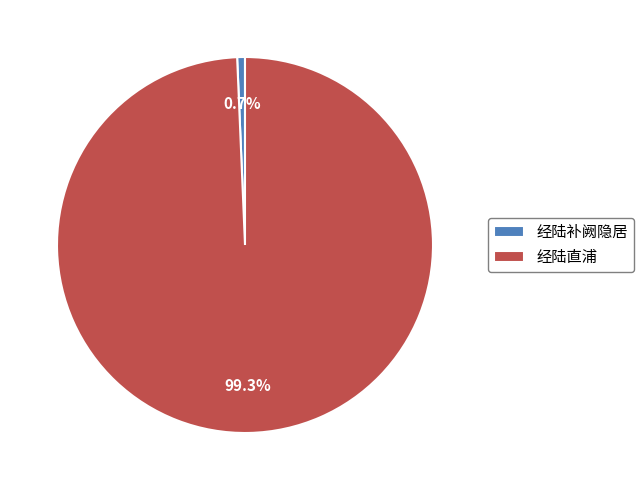

Is there a majority slice in this chart?

Yes